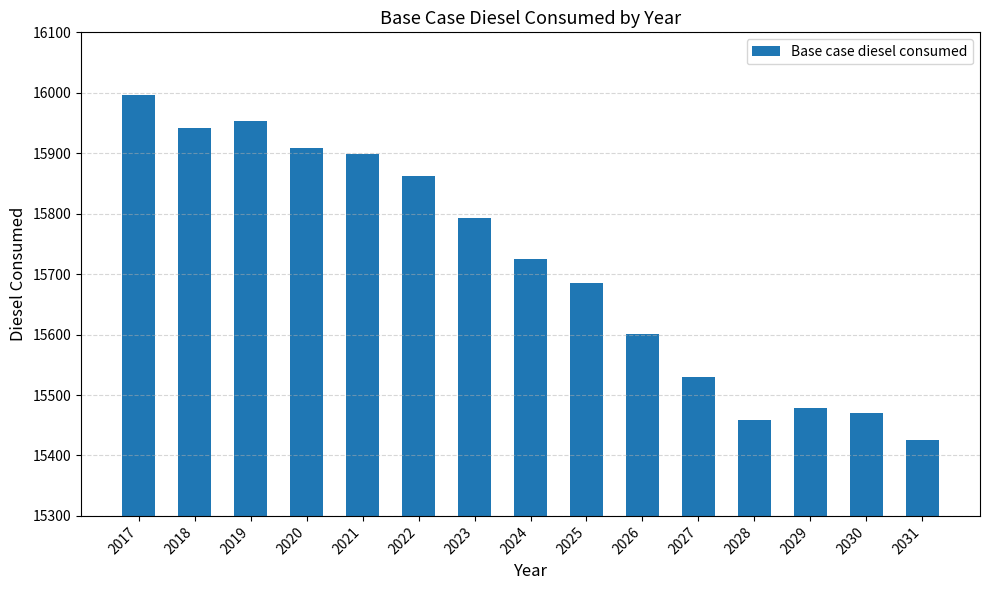

The value at 2025 is 3626.7. True or false?

False